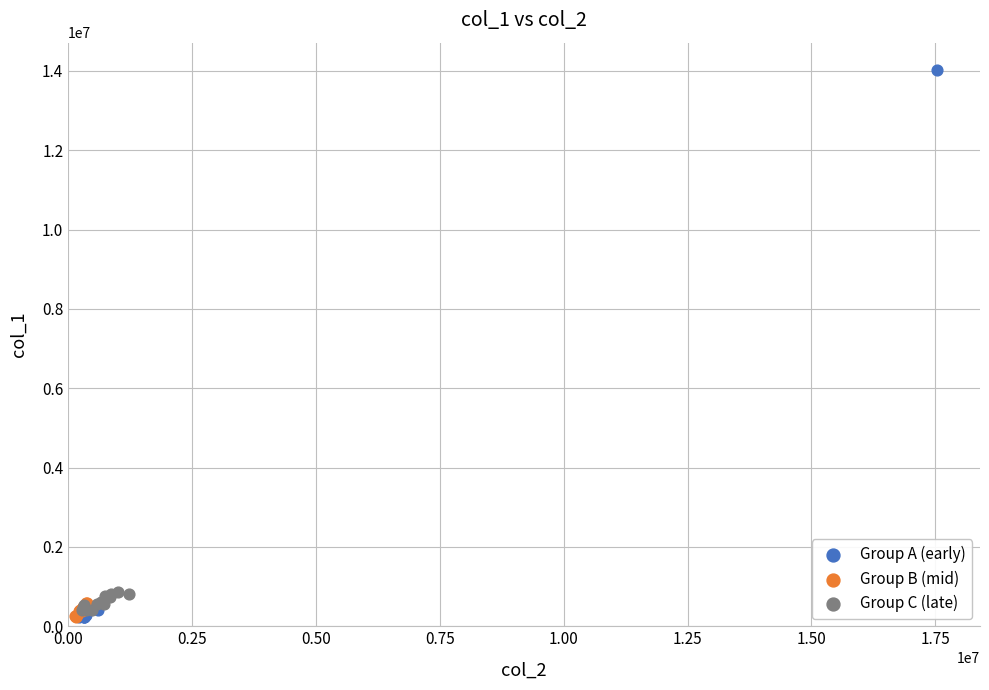

What are all the series names shown in the legend?

Group A (early), Group B (mid), Group C (late)